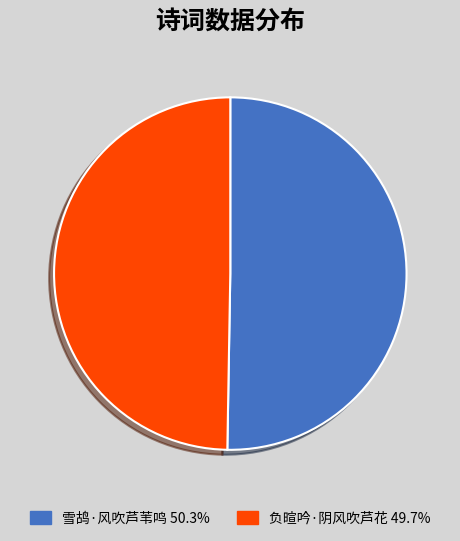

Is the sum of 雪鸪·风吹芦苇鸣 and 负暄吟·阴风吹芦花 greater than half?

Yes